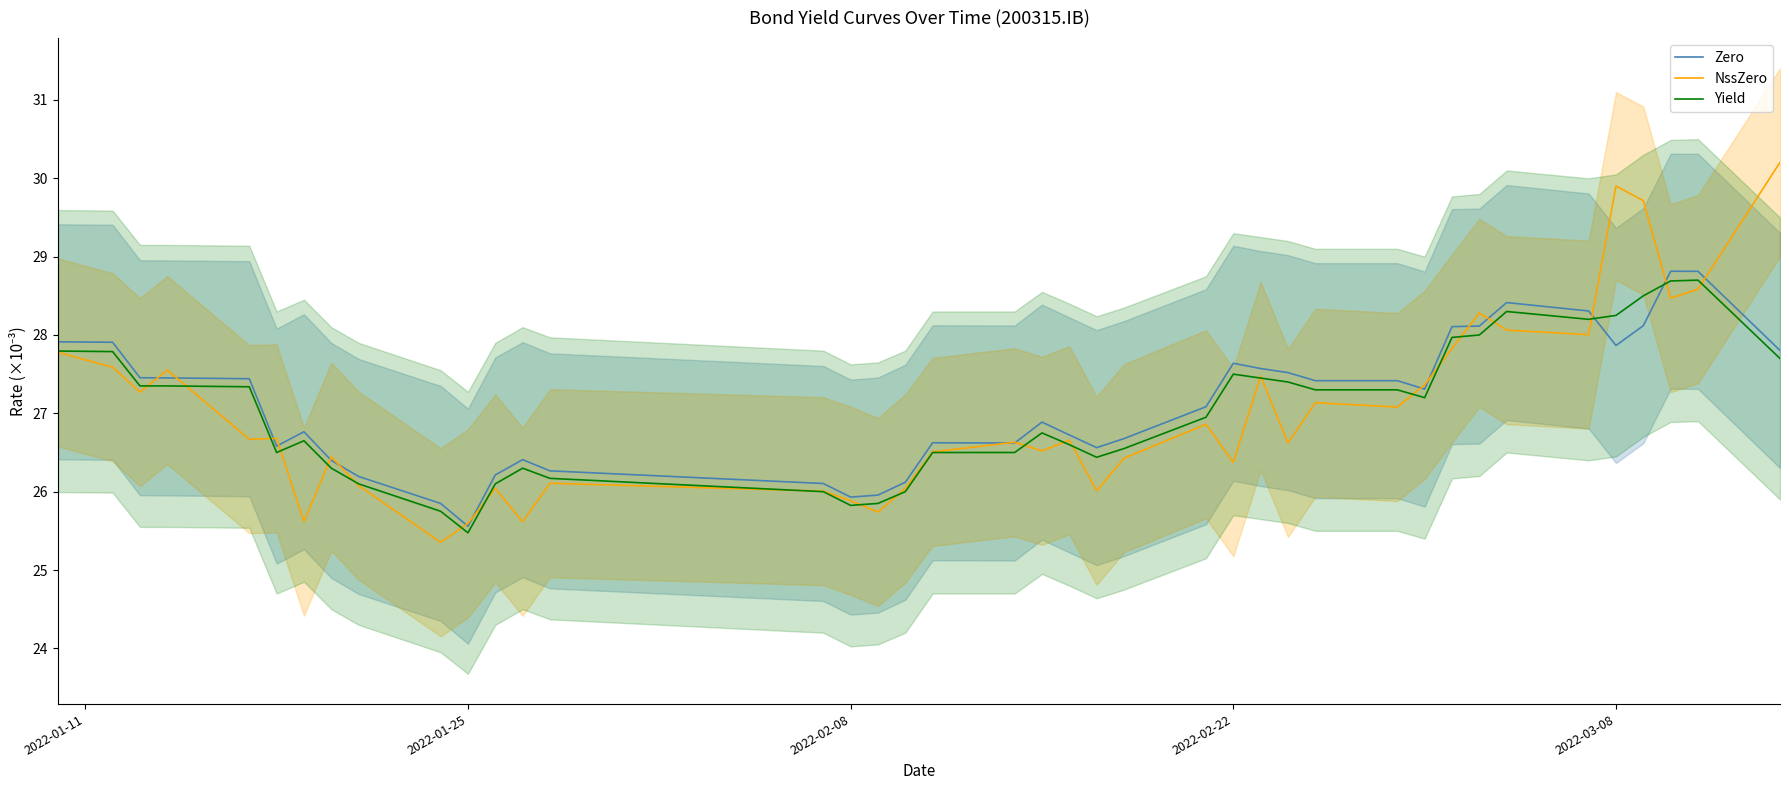

How many values in the Yield series exceed 27?

20